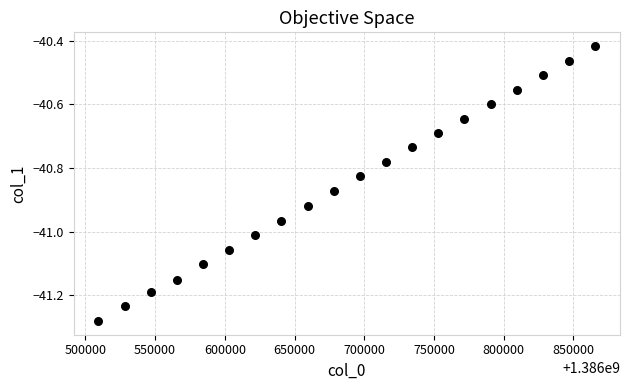

What is the range of X values (max minus min)?

356250.0